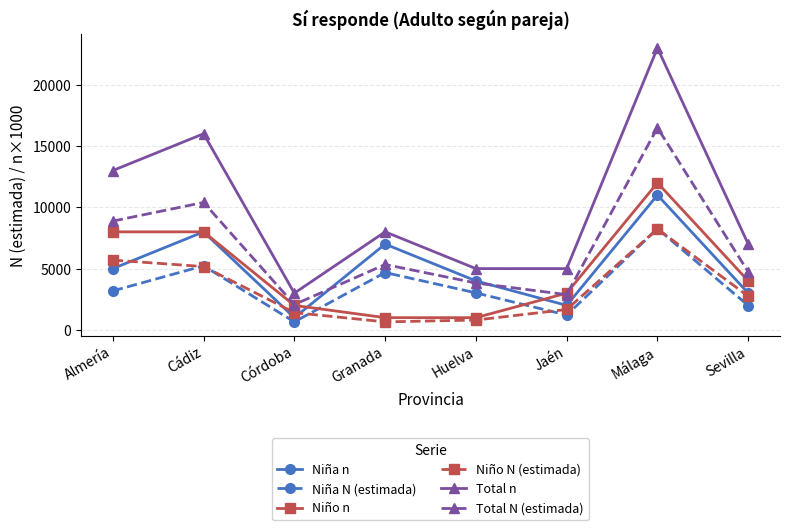

What is the total value across all series at Sevilla?

23474